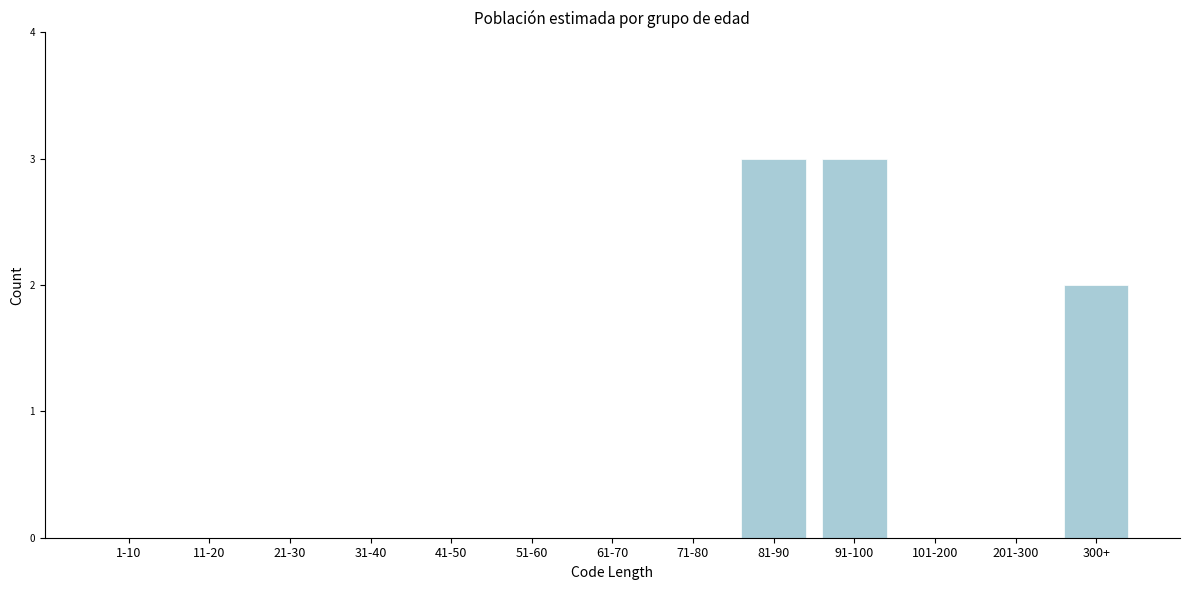

Reading left to right, extract all data points from this chart.

1-10=0	11-20=0	21-30=0	31-40=0	41-50=0	51-60=0	61-70=0	71-80=0	81-90=3	91-100=3	101-200=0	201-300=0	300+=2